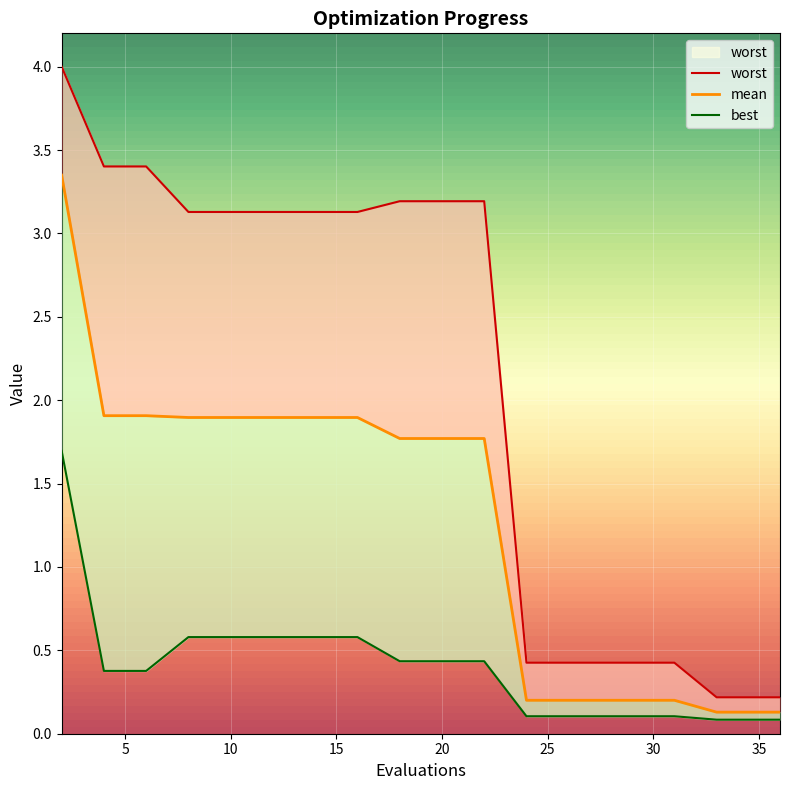

Rank the series at 16 from highest to lowest value.

worst, mean, best